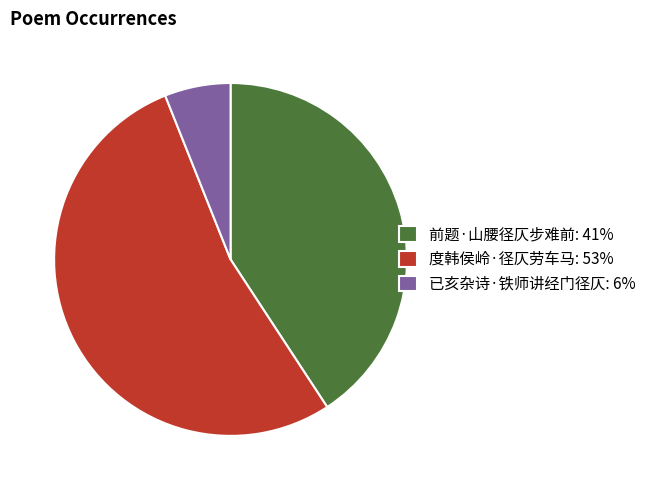

What is the largest slice in the pie chart?

度韩侯岭·径仄劳车马